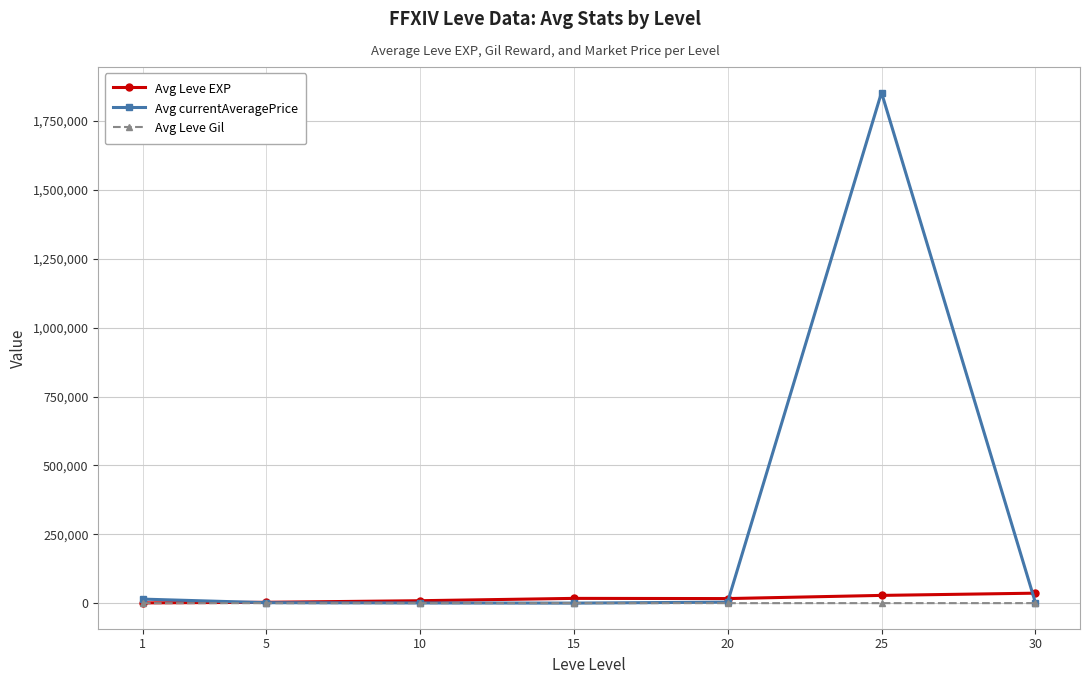

Is the value of Avg currentAveragePrice at 25 greater than the value of Avg Leve Gil at 5?

Yes